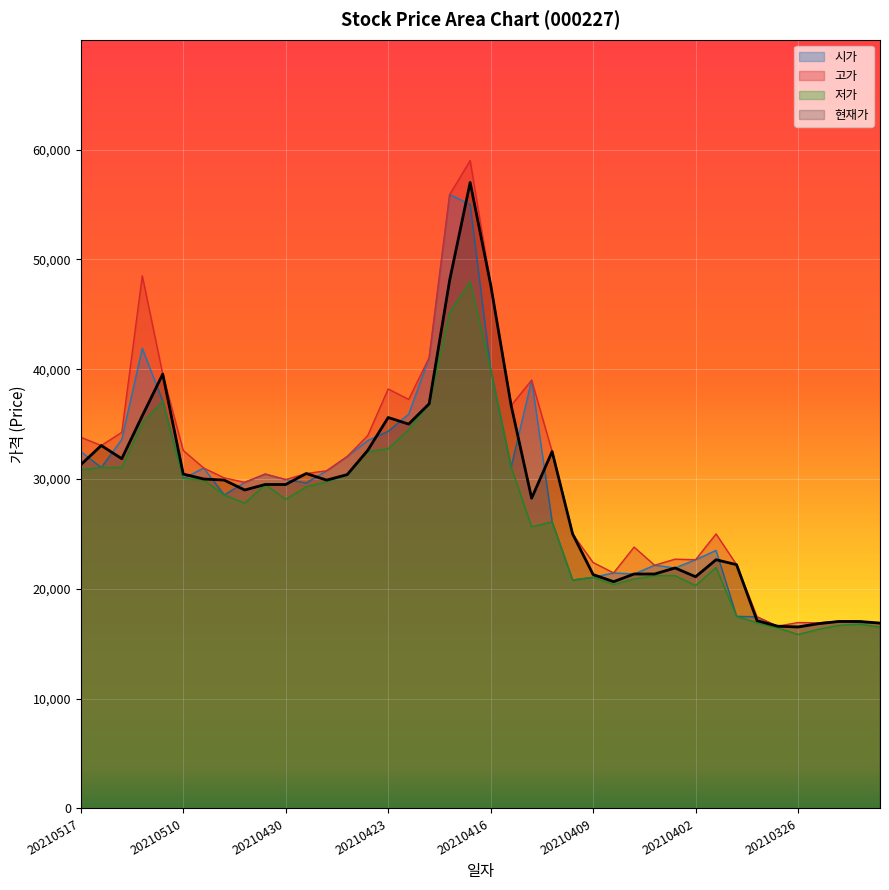

Does the chart display data point markers on the line(s)?

No